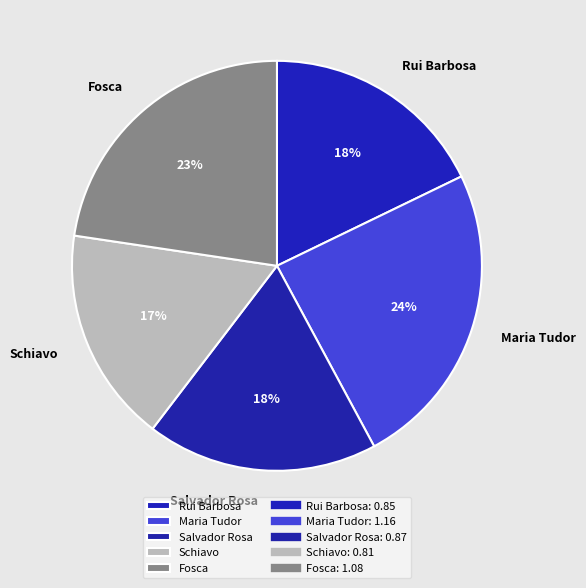

Which slice is the smallest?

Schiavo